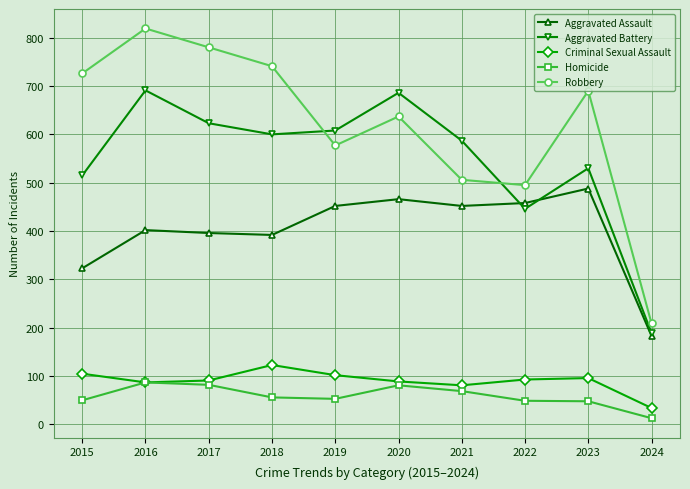

Which label corresponds to the smallest value in the chart?

2024